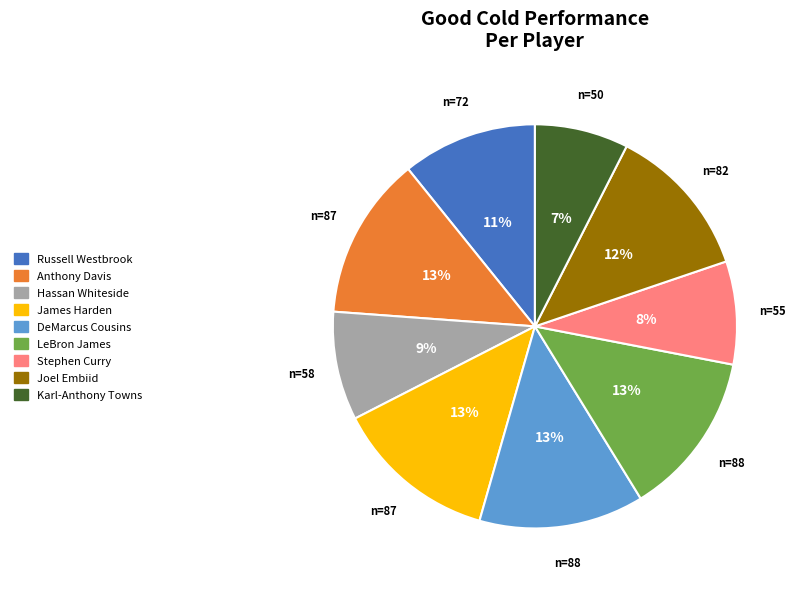

How many segments does this pie chart have?

9